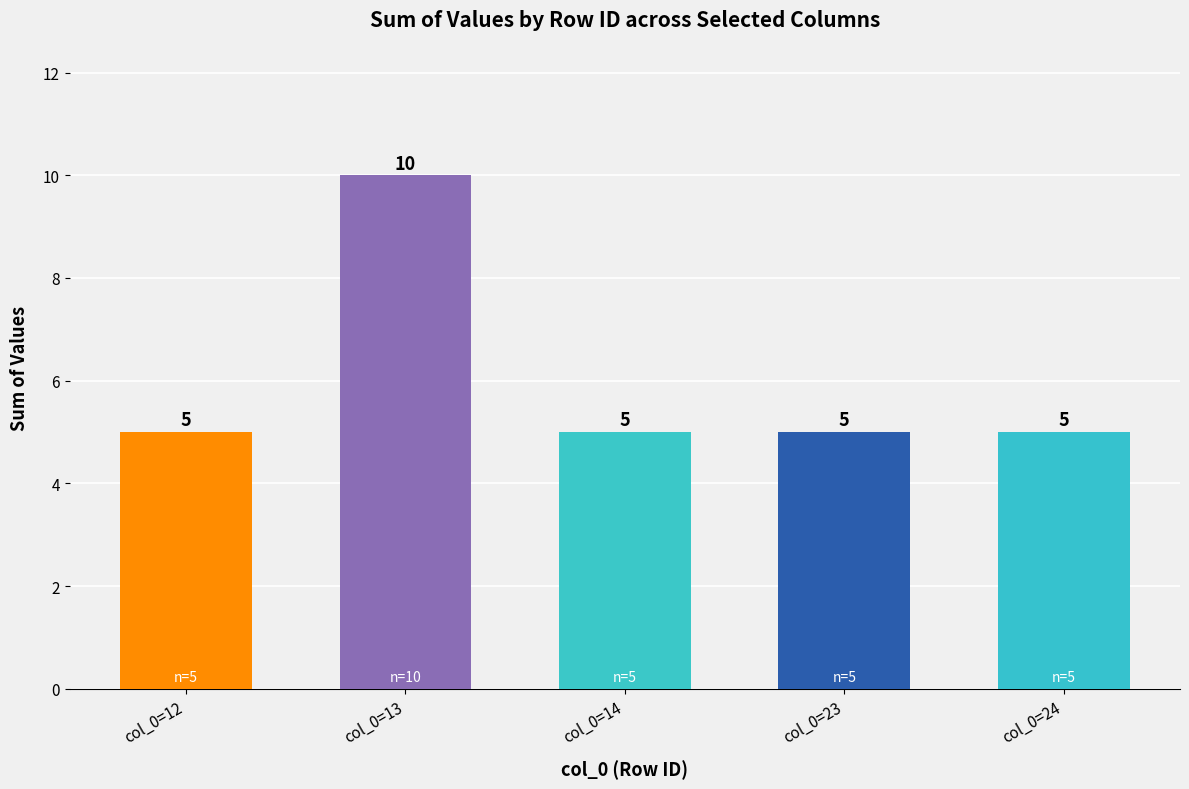

What is the difference between the maximum and minimum values?

5